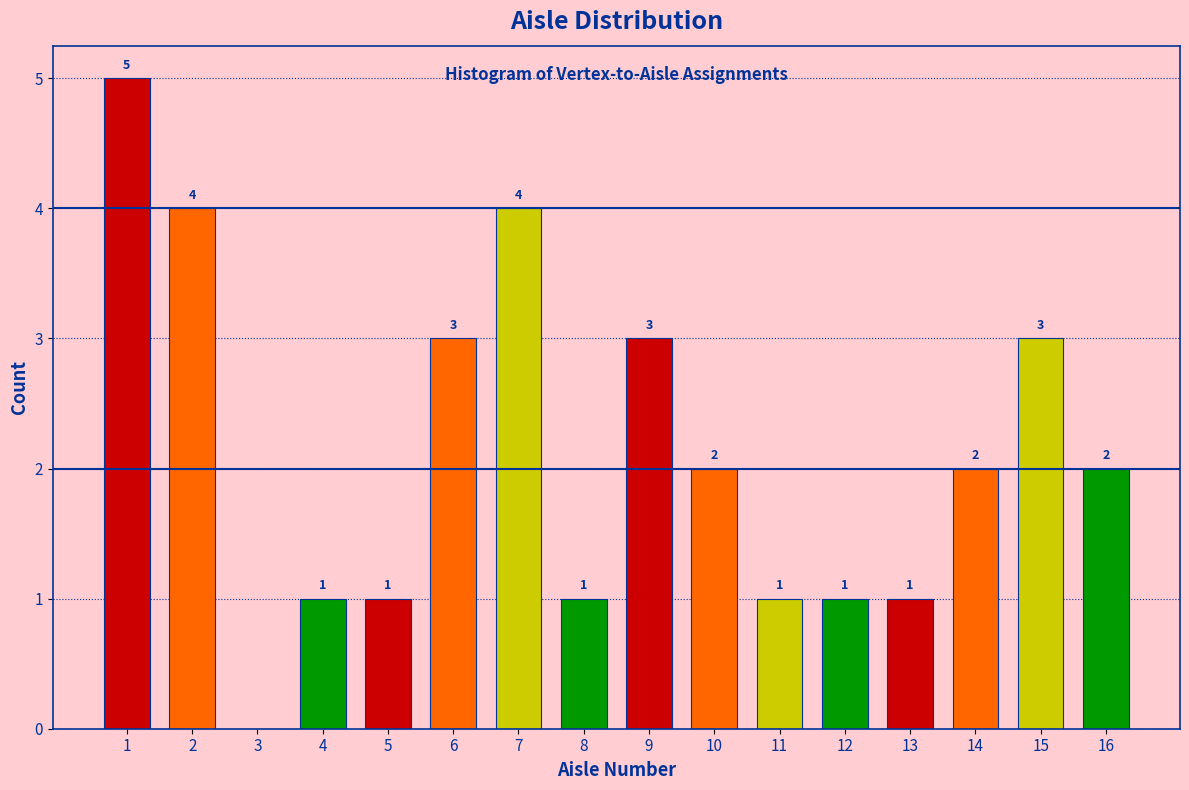

Reading right to left, what are all the values shown in this chart?

16=2	15=3	14=2	13=1	12=1	11=1	10=2	9=3	8=1	7=4	6=3	5=1	4=1	3=0	2=4	1=5